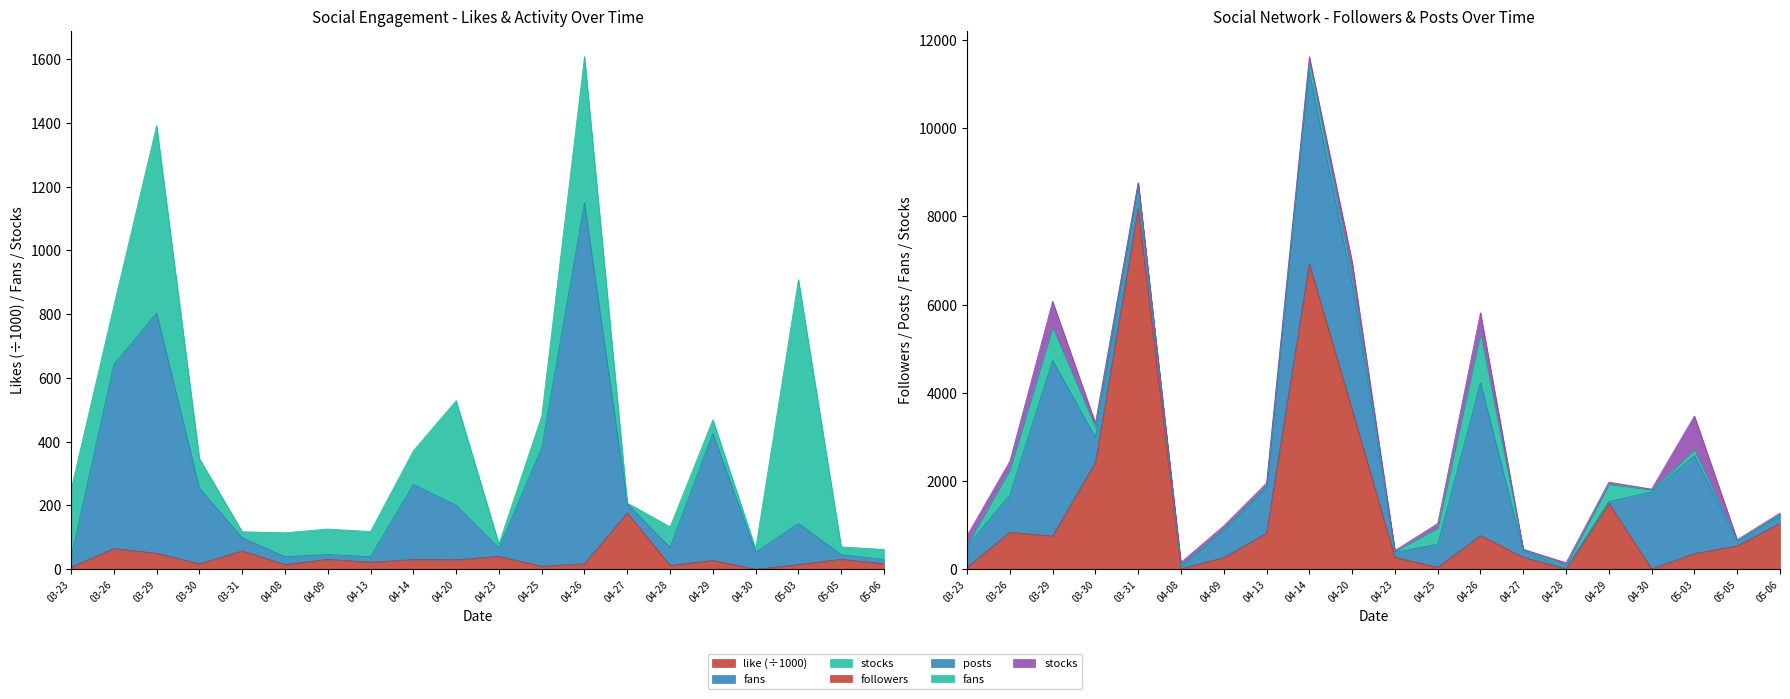

Which category has the highest value in the fans series?

04-26